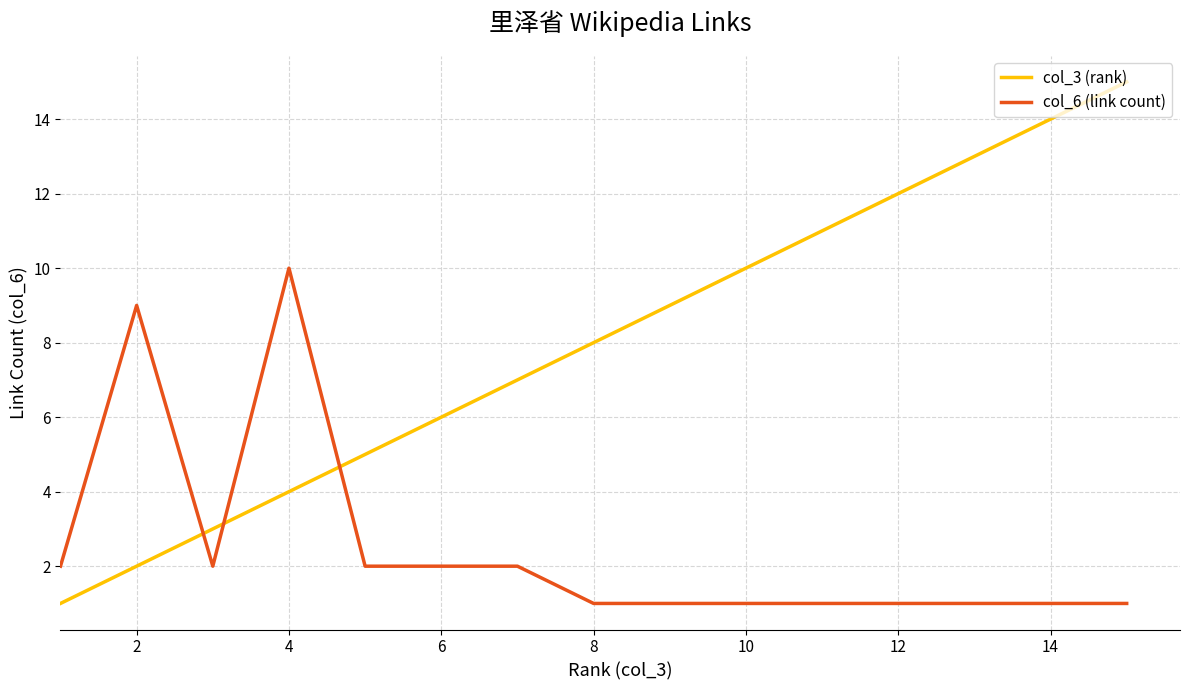

Which series has the largest total across all categories?

col_3 (rank)